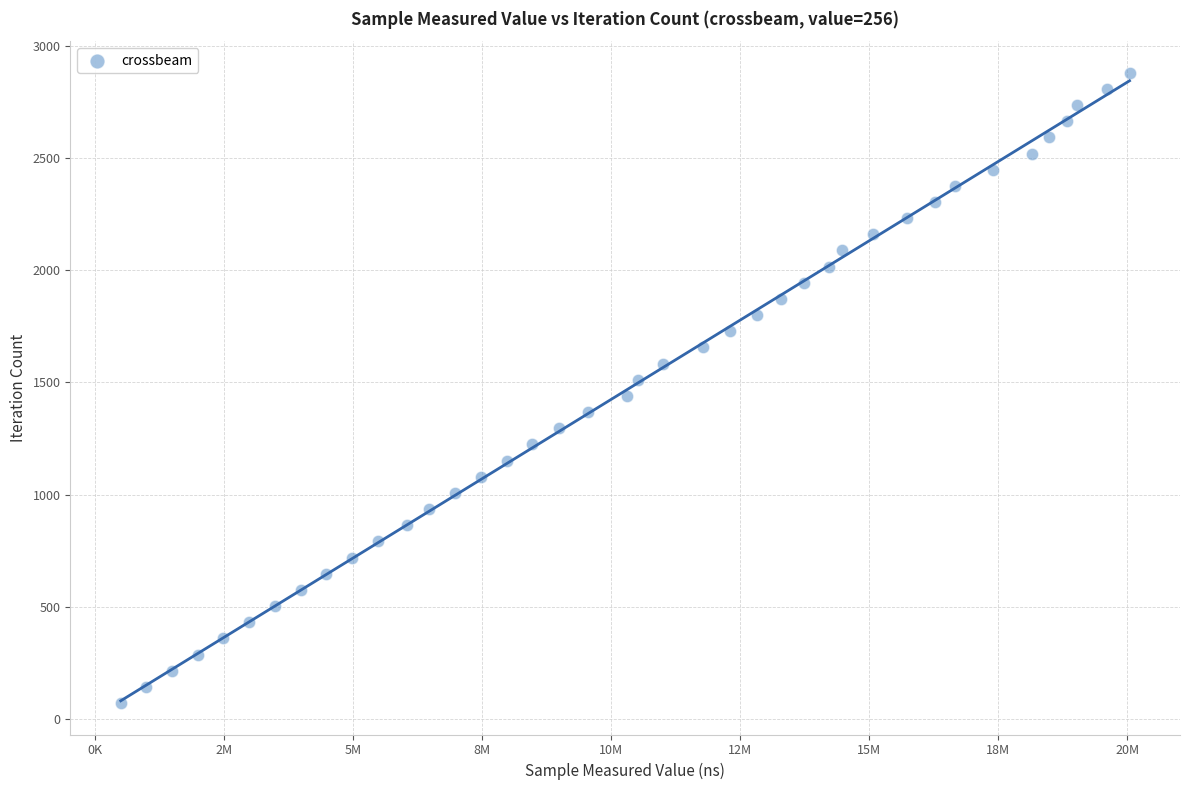

What is the range of X values (max minus min)?

19541679